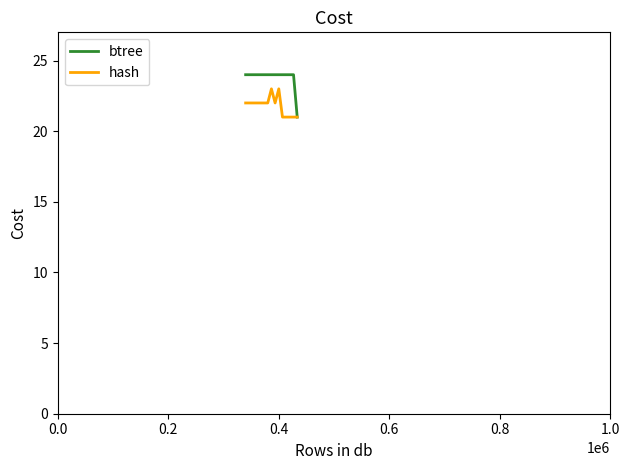

What is the highest value of the hash series?

23